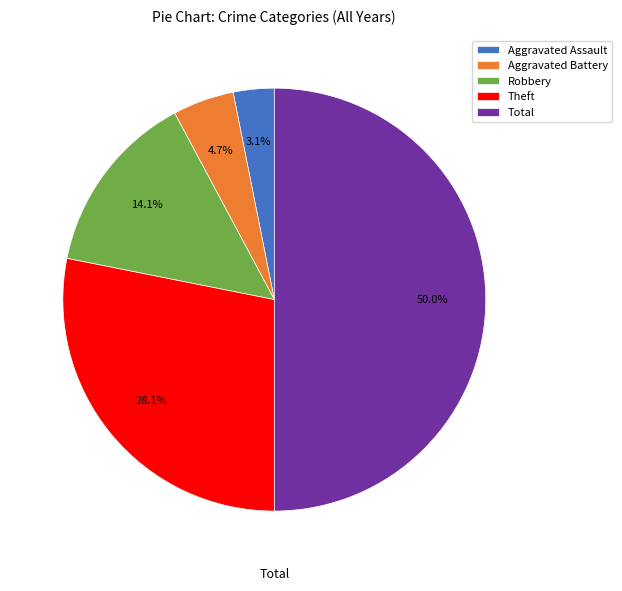

What percentage do Aggravated Assault and Robbery together represent?

17.2%